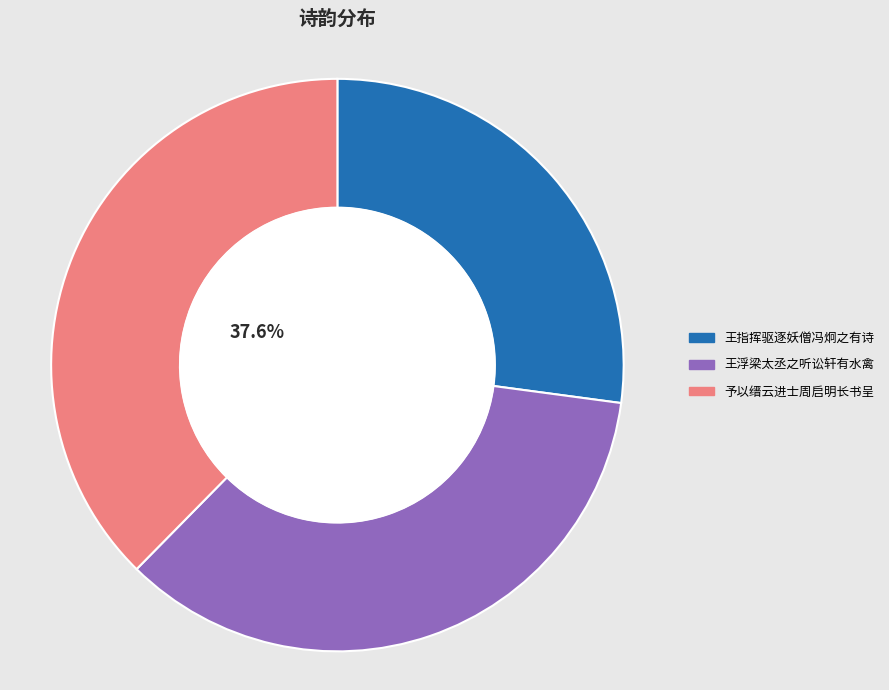

Is there any slice that represents more than half of the pie?

No